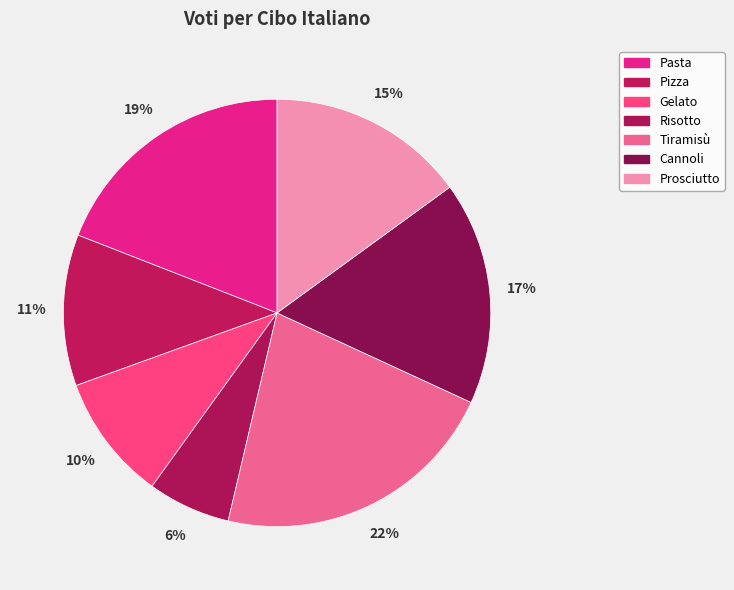

Approximately how many times larger is the value at Pizza compared to Pasta?

0.6